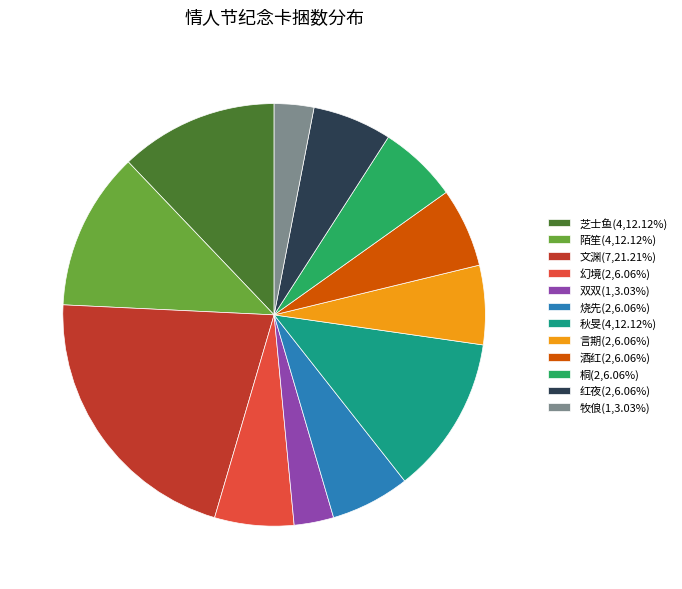

Count the number of slices in the pie.

12